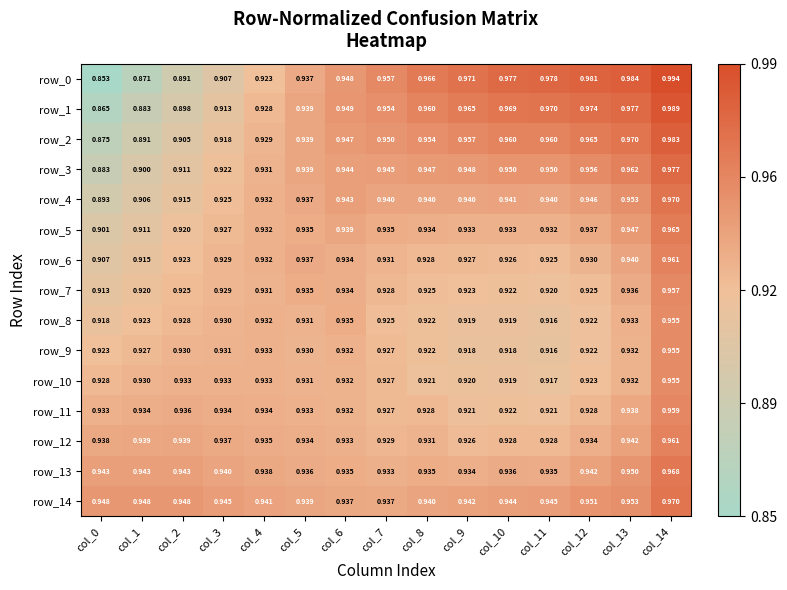

Is the value of row_11 at col_0 greater than the value of row_6 at col_2?

Yes